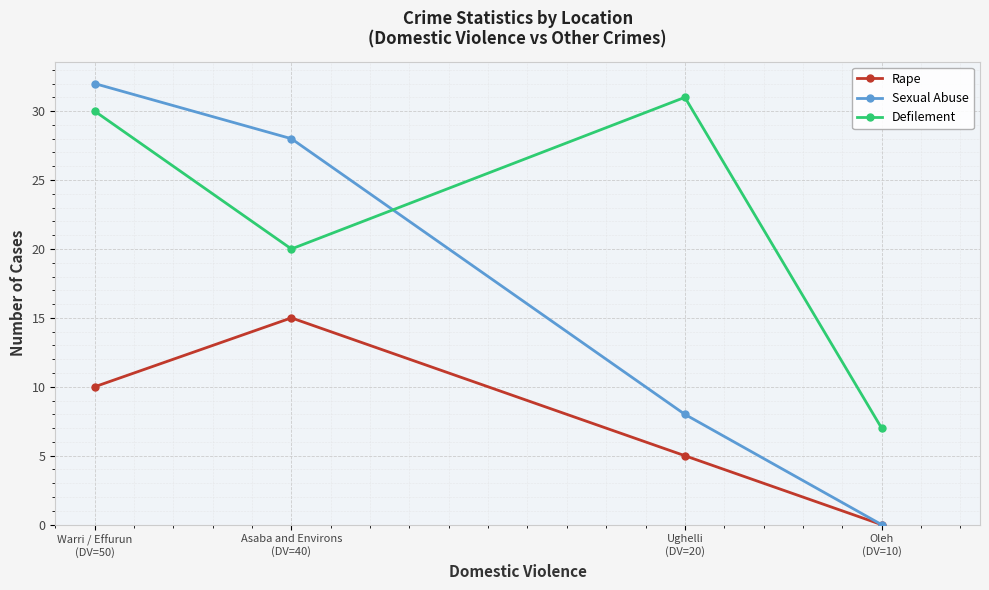

At which label does Defilement reach its peak?

Ughelli
(DV=20)